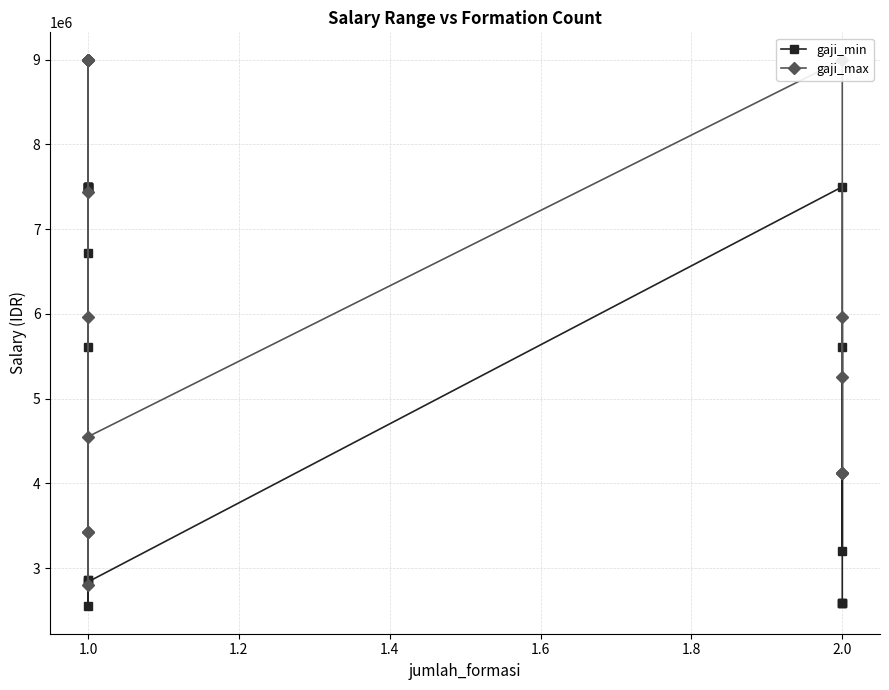

How many series are shown in this chart?

2